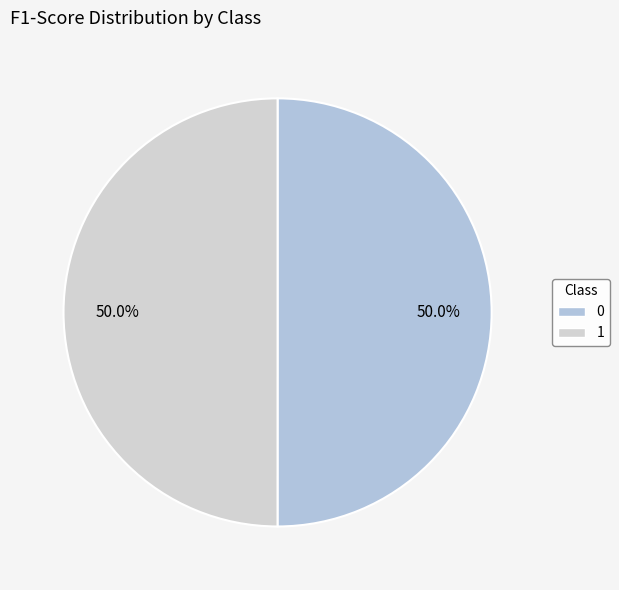

How many slices are in this pie chart?

2